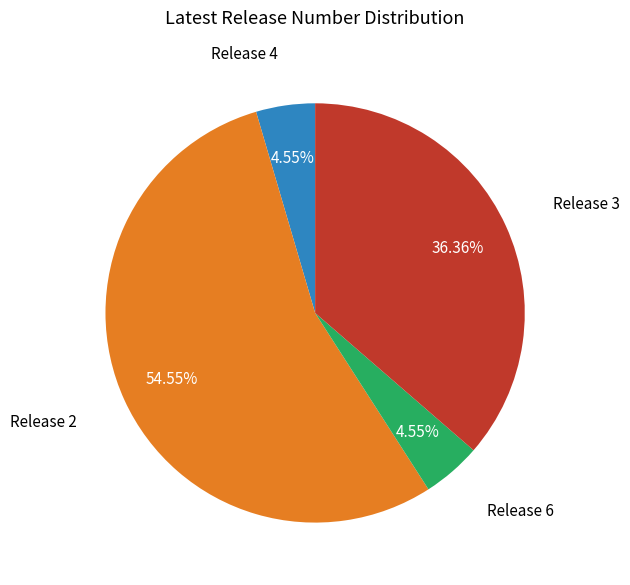

Is there a majority slice in this chart?

Yes